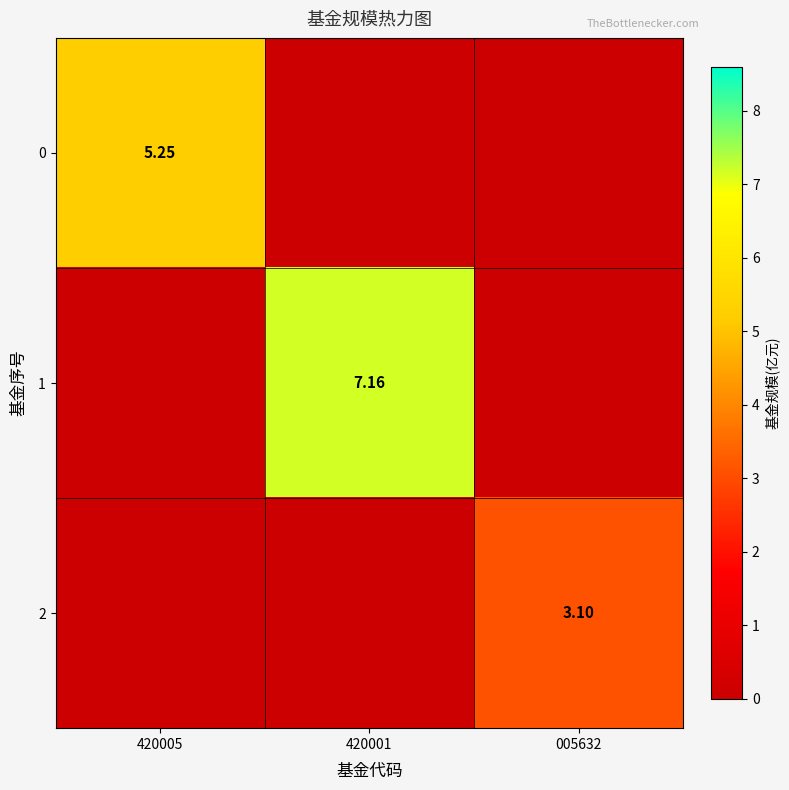

How many values in the 1 series exceed 0?

1